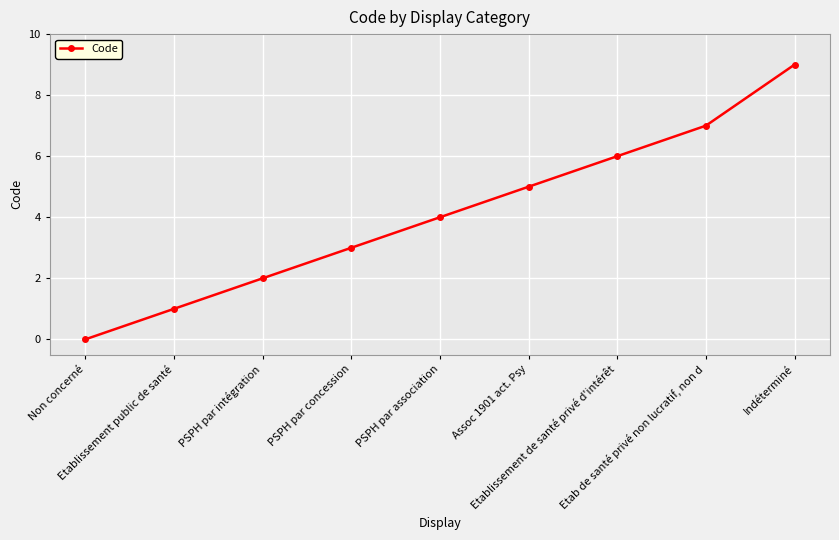

Which label corresponds to the largest value in the chart?

Indéterminé